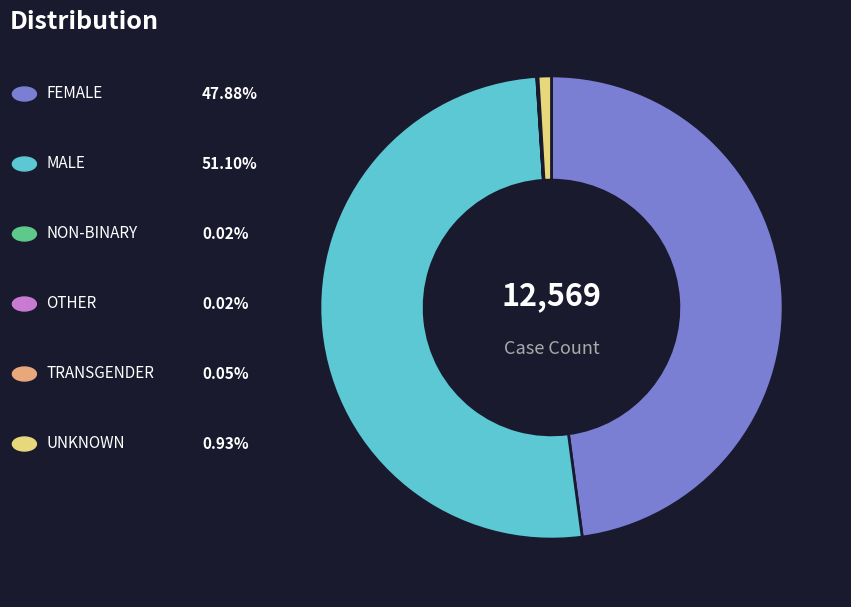

Is there a majority slice in this chart?

Yes